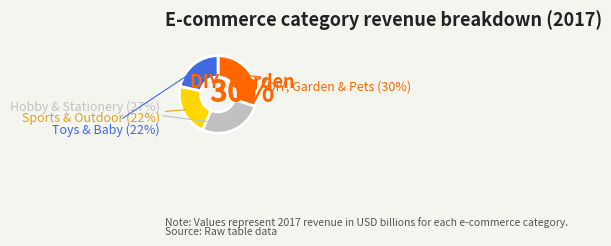

How much of the chart is everything except Sports & Outdoor?

78.2%